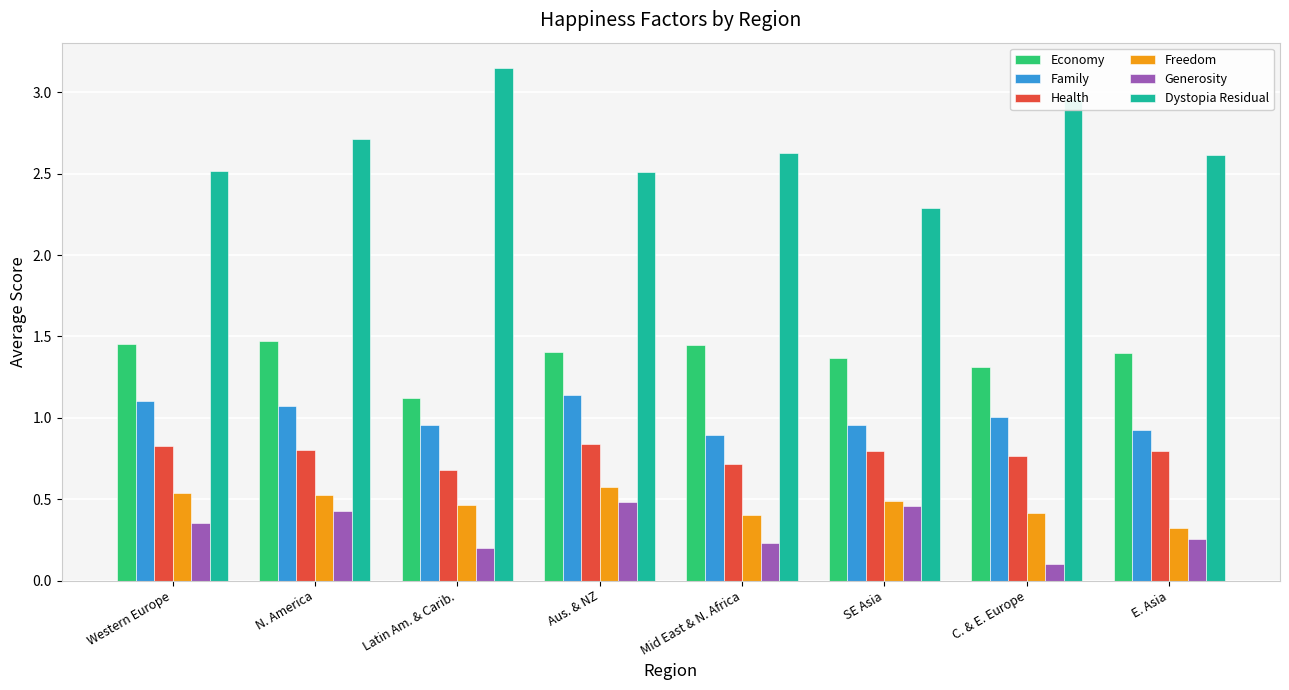

How many groups of bars are there?

8